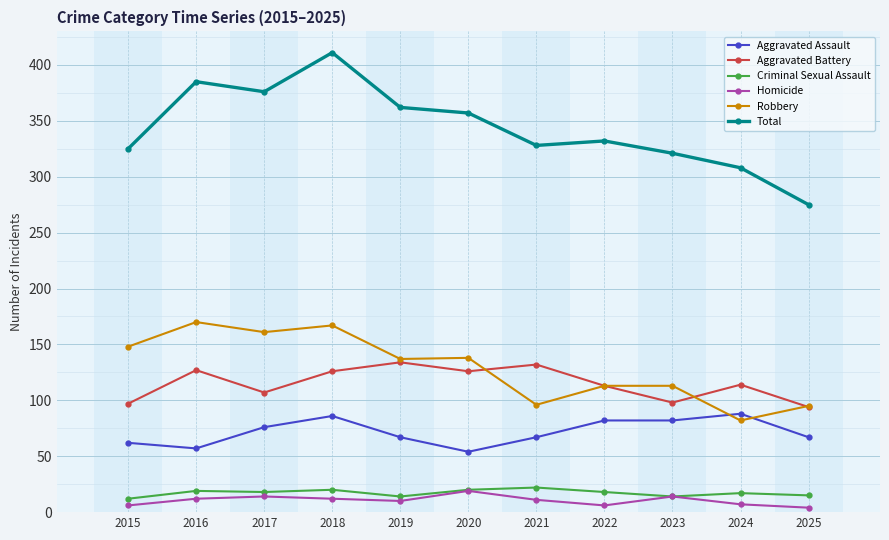

What is the value of the Total point at the 2nd from the left?

385